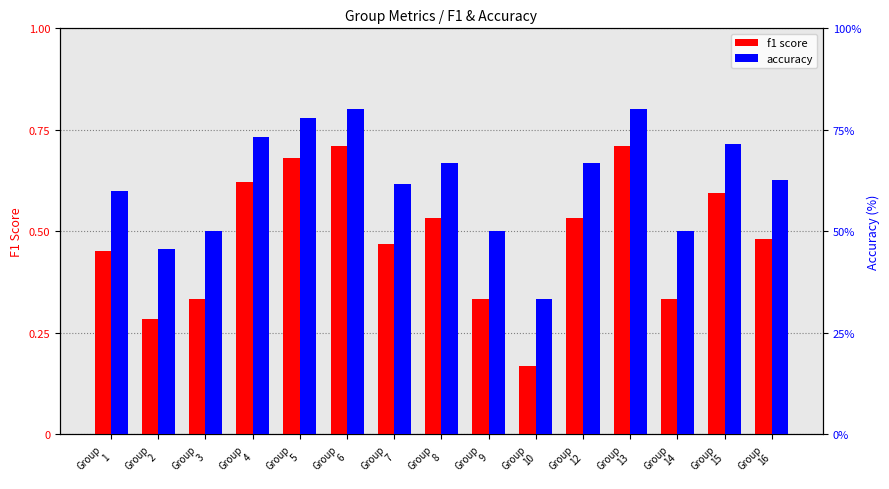

What is the difference between the f1 values at Group
12 and Group
5?

0.1